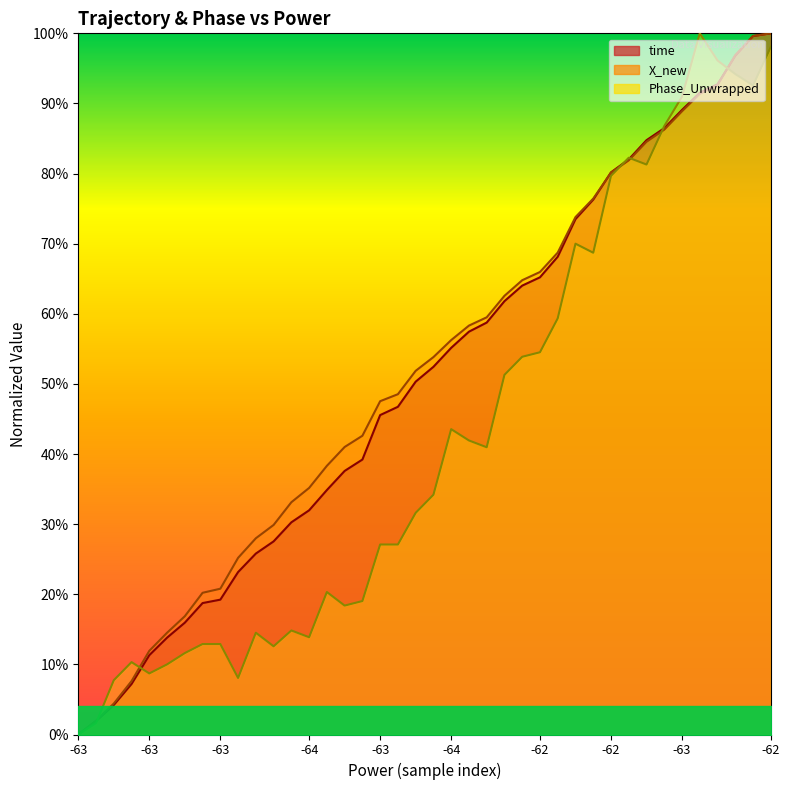

How many values in Phase_Unwrapped are above zero?

39